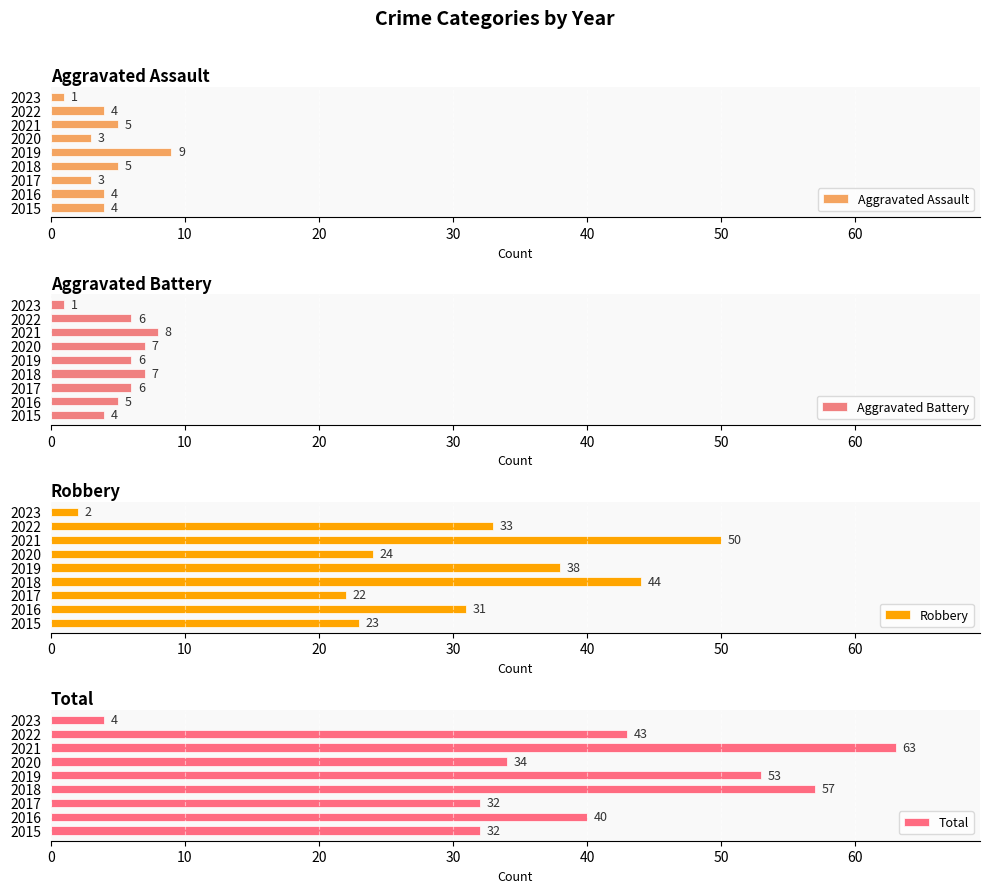

How many bars are there in total?

36